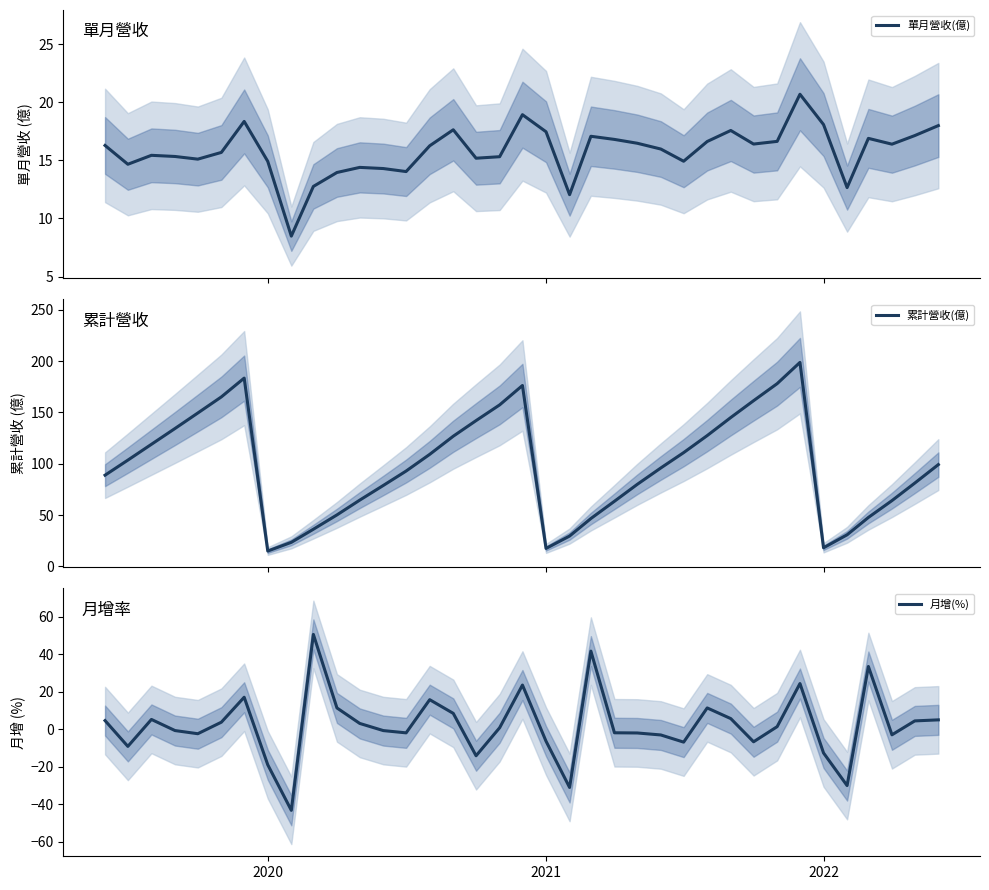

What is the value of the 累計營收(億) point at the 25th from the left?

95.9